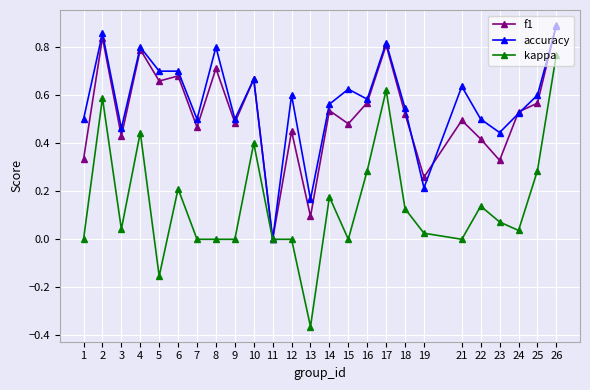

Which series has the widest spread of values?

kappa